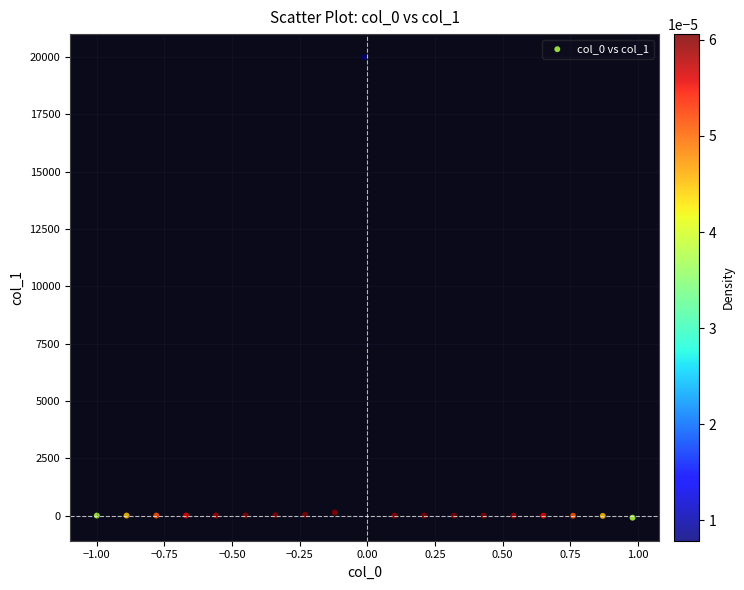

What is the range of Y values (max minus min)?

20089.6